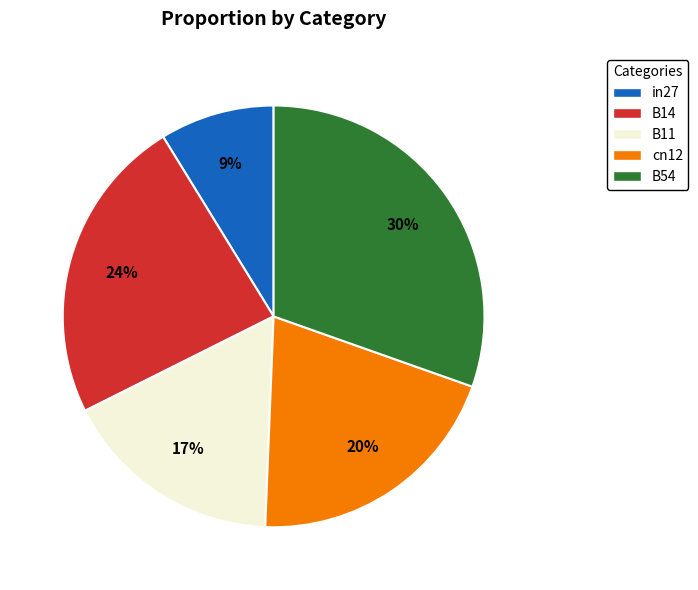

To the nearest percent, what is the combined percentage of B54 and in27?

39%